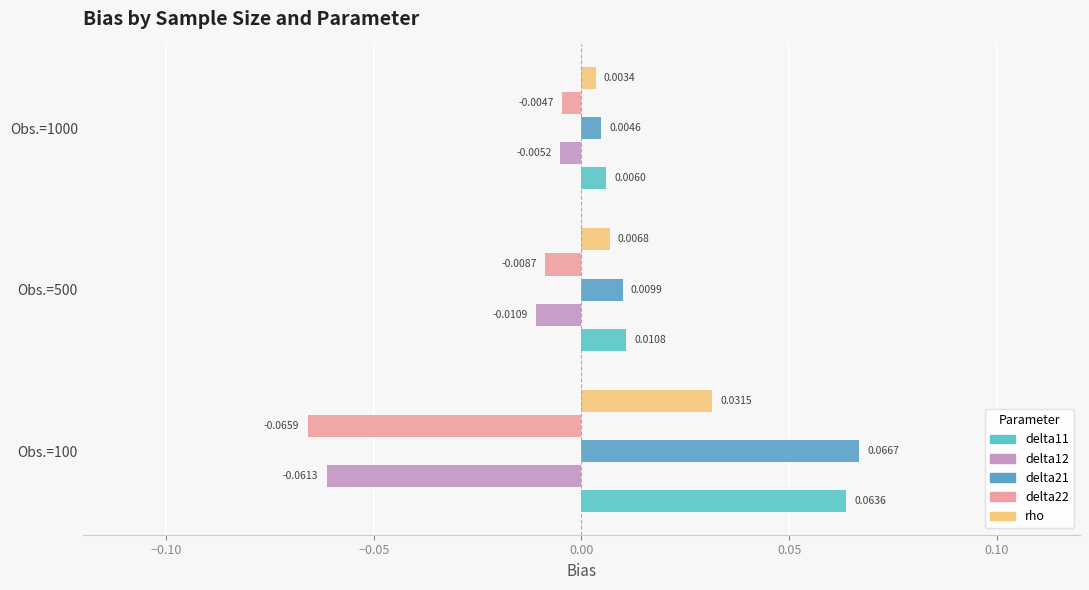

At which label does delta12 reach its minimum?

Obs.=100